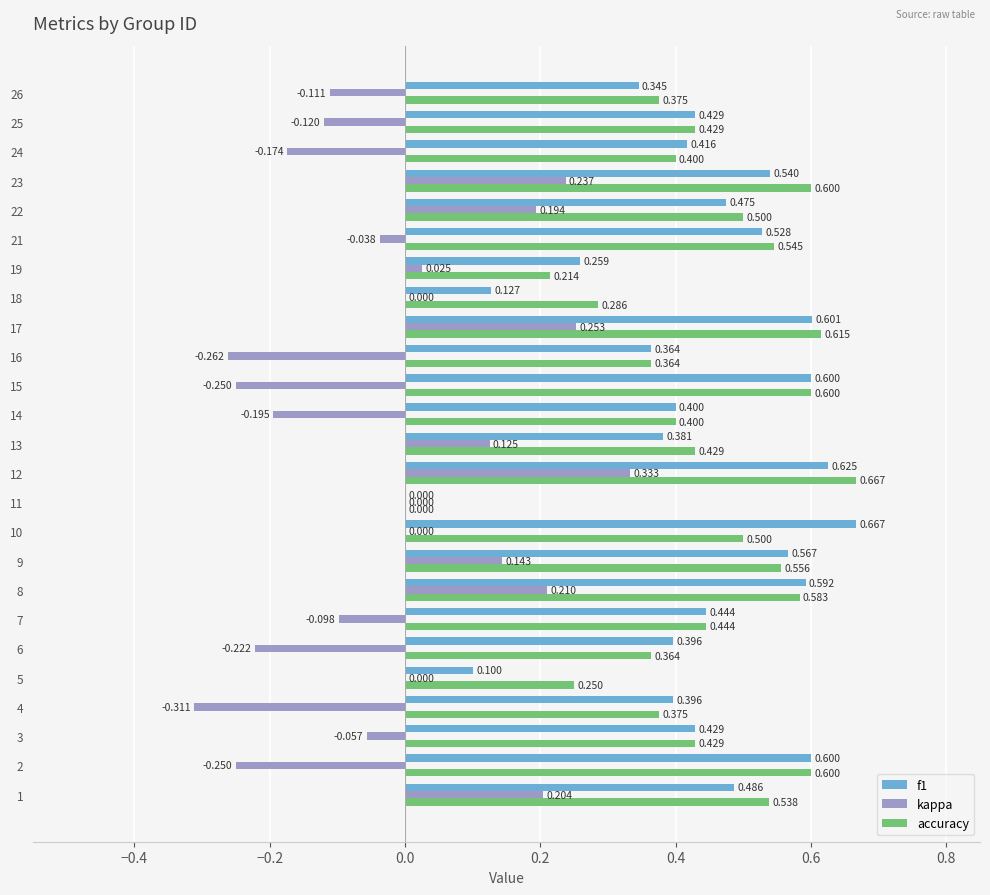

At which category is the sum across all series the highest?

12